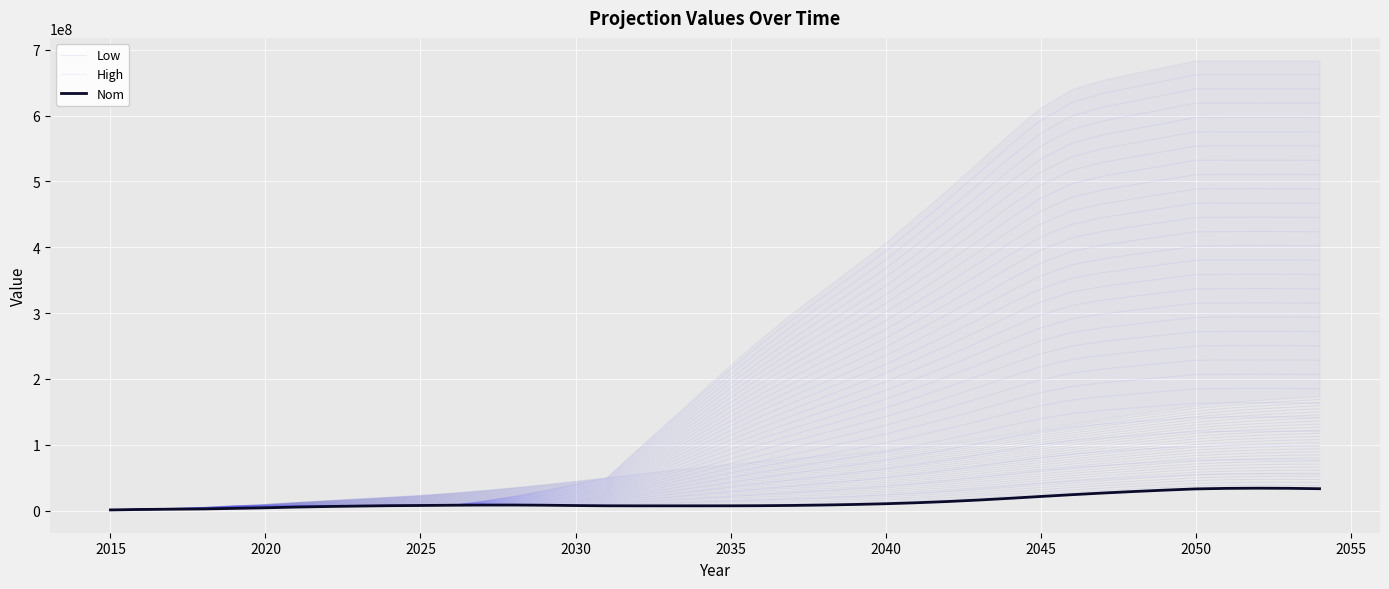

What is the sum of all Nom values?

534900231.8